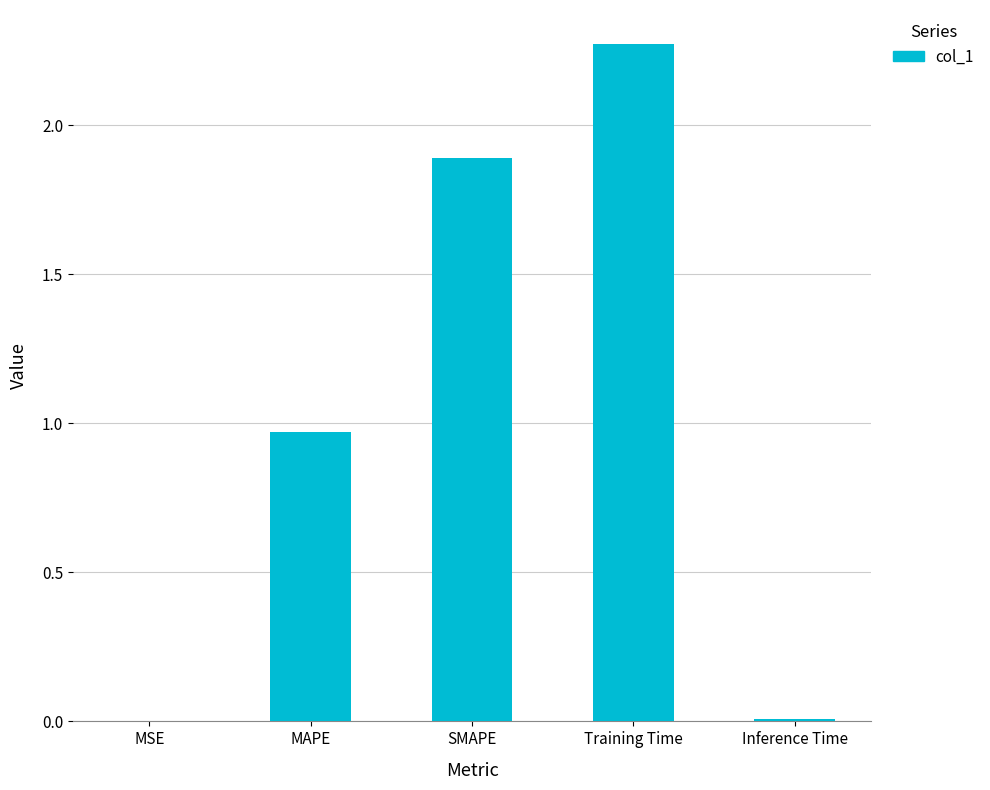

Is it true that the value at MSE is 0.0?

True